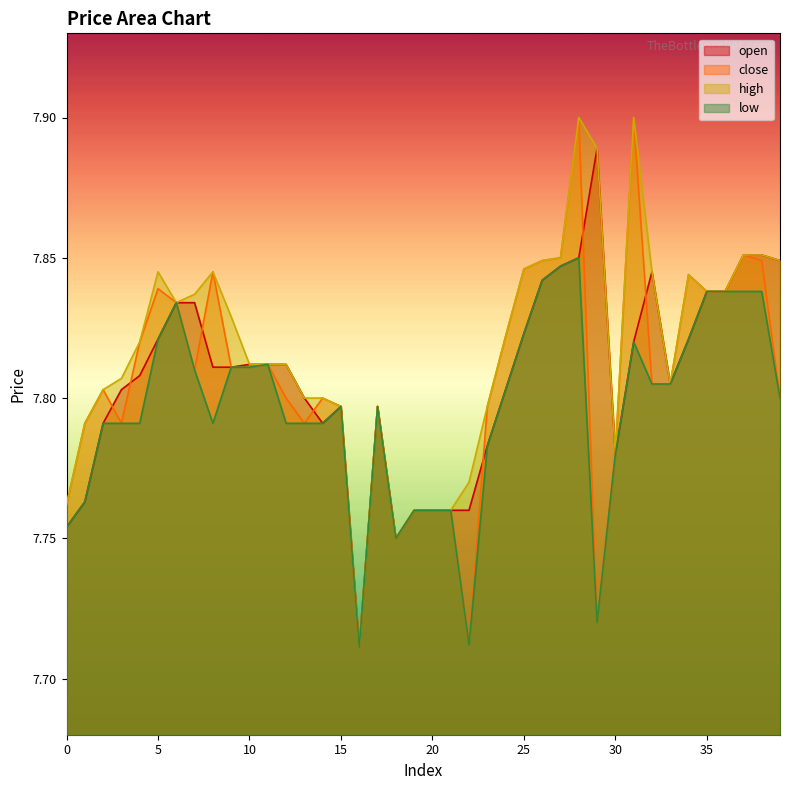

List the labels in order of high value, smallest first.

16, 18, 19, 20, 21, 0, 22, 30, 1, 15, 17, 23, 13, 14, 2, 33, 3, 10, 11, 12, 4, 24, 9, 6, 7, 35, 36, 34, 5, 8, 32, 25, 26, 39, 27, 37, 38, 29, 28, 31